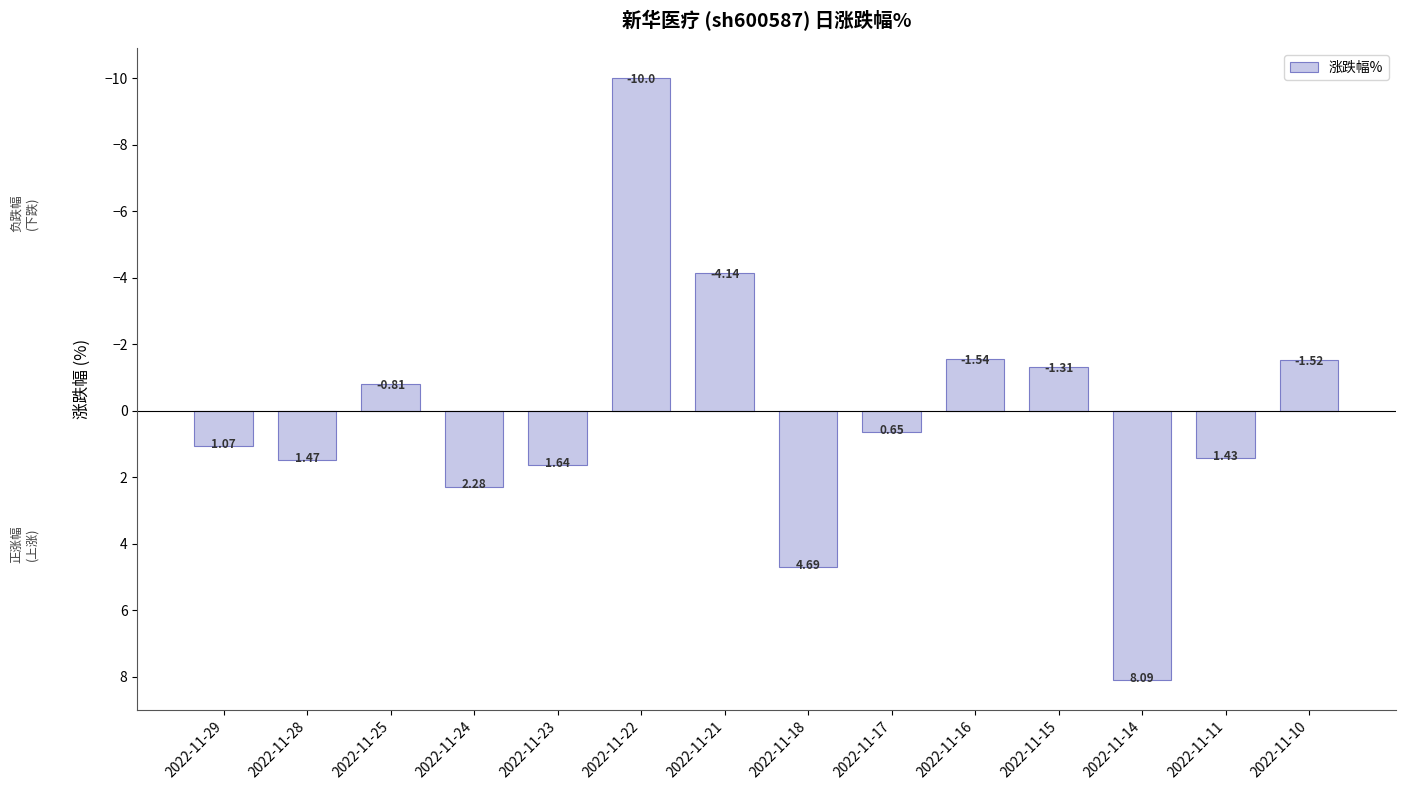

What is the sum of all values?

2.0